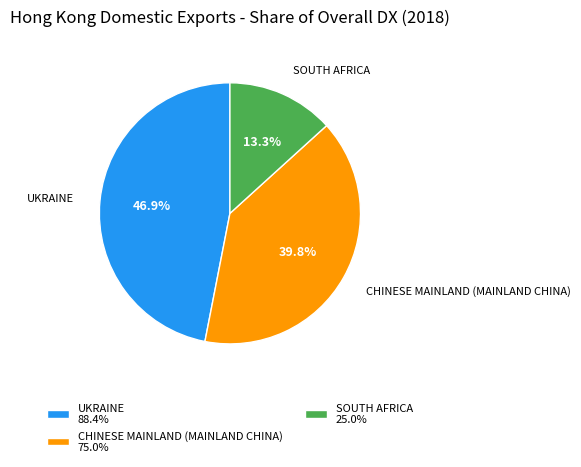

What is the total percentage of CHINESE MAINLAND (MAINLAND CHINA) and SOUTH AFRICA?

53.1%